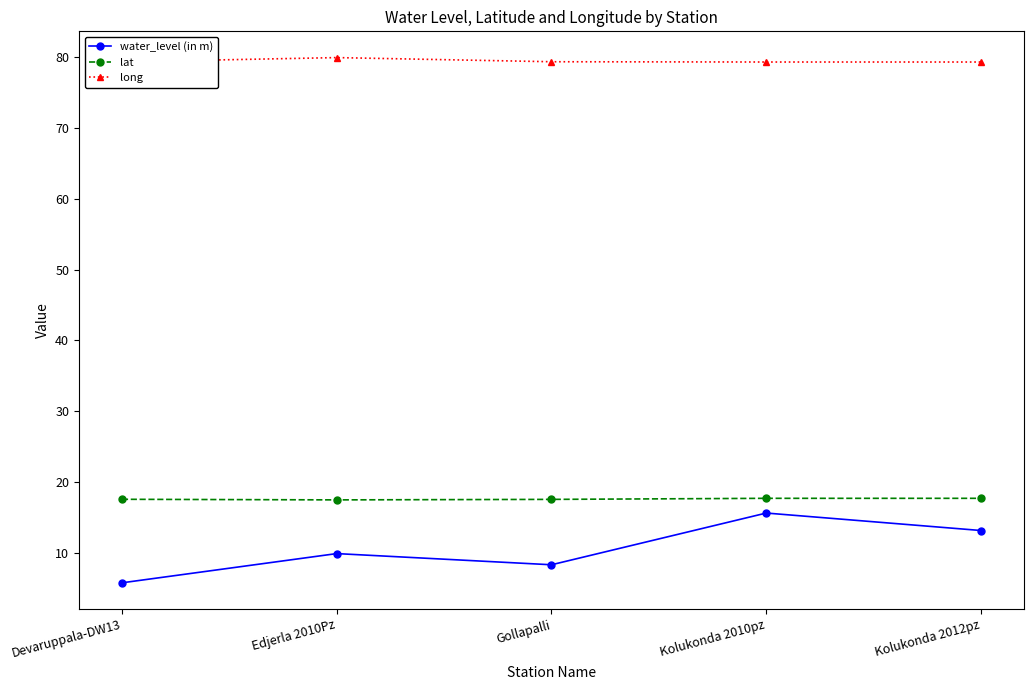

Which series has the largest range (max minus min)?

water_level (in m)